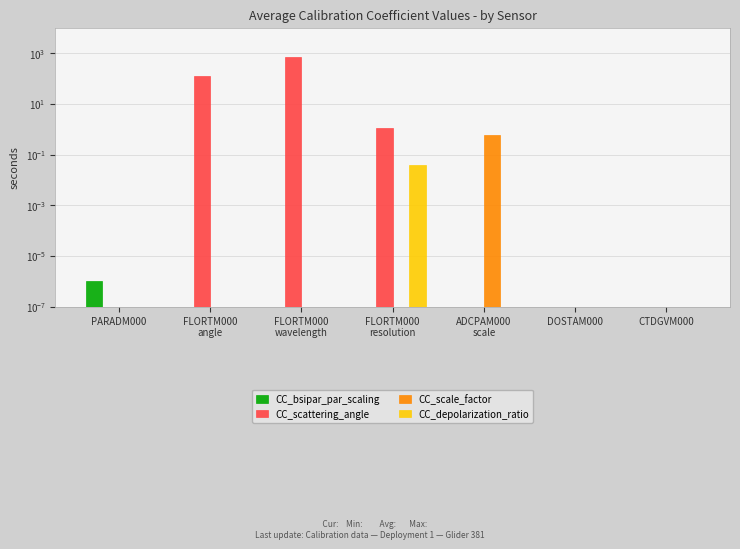

List the series in order of their peak value, lowest first.

CC_bsipar_par_scaling, CC_depolarization_ratio, CC_scale_factor, CC_scattering_angle